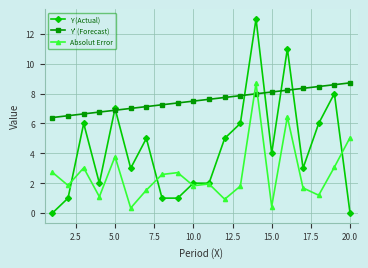

Which series has the widest spread of values?

Y (Actual)